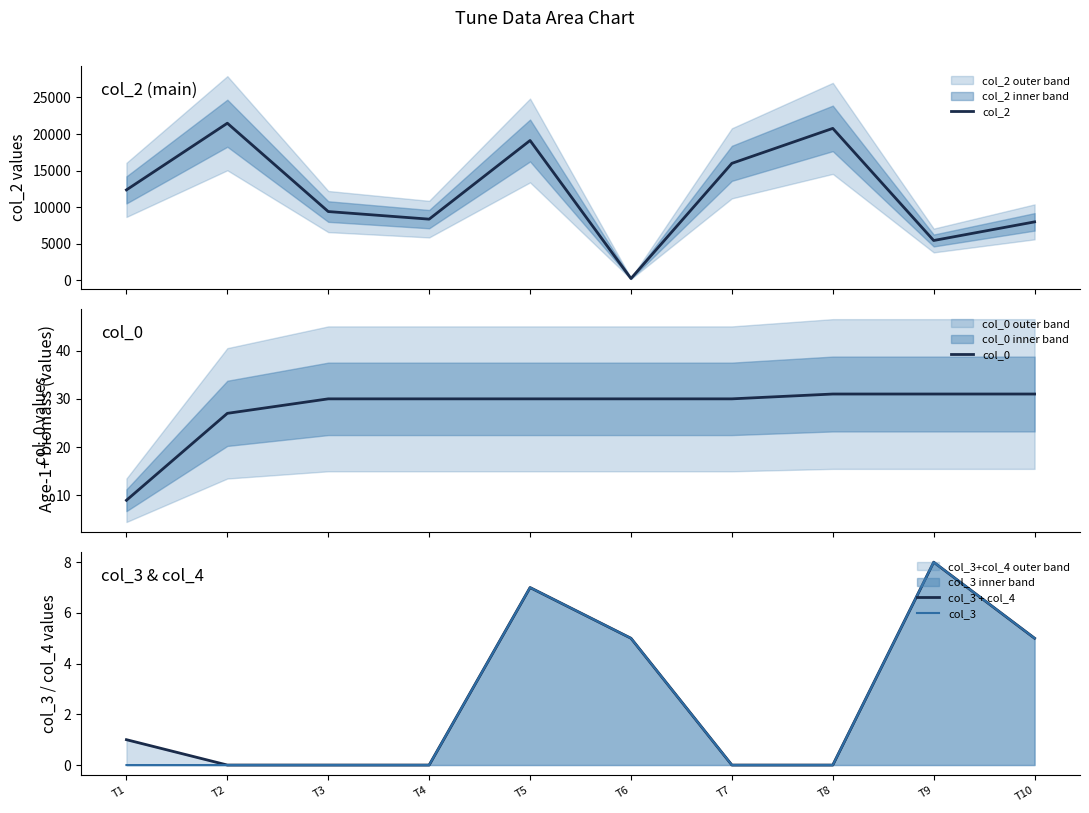

True or false: col_2 and col_3 + col_4 intersect in this chart.

False